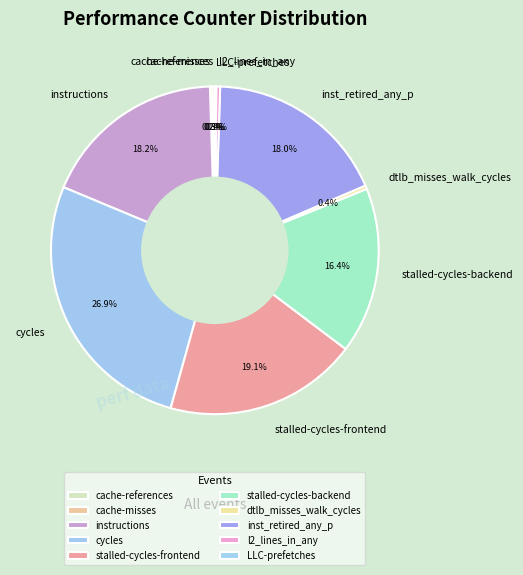

What percentage is the stalled-cycles-backend slice, to the nearest percent?

16%